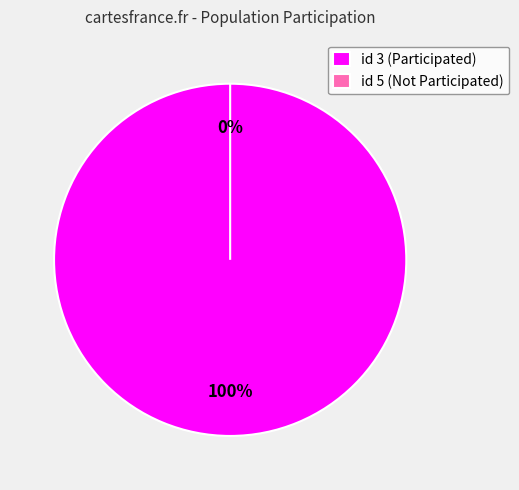

True or false: 5 accounts for 0% of the total.

True